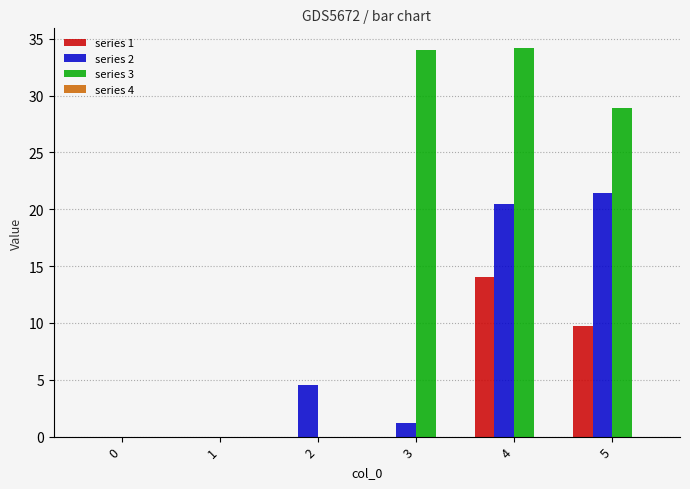

What is the sum of the series 2 values at 4 and 3?

21.6